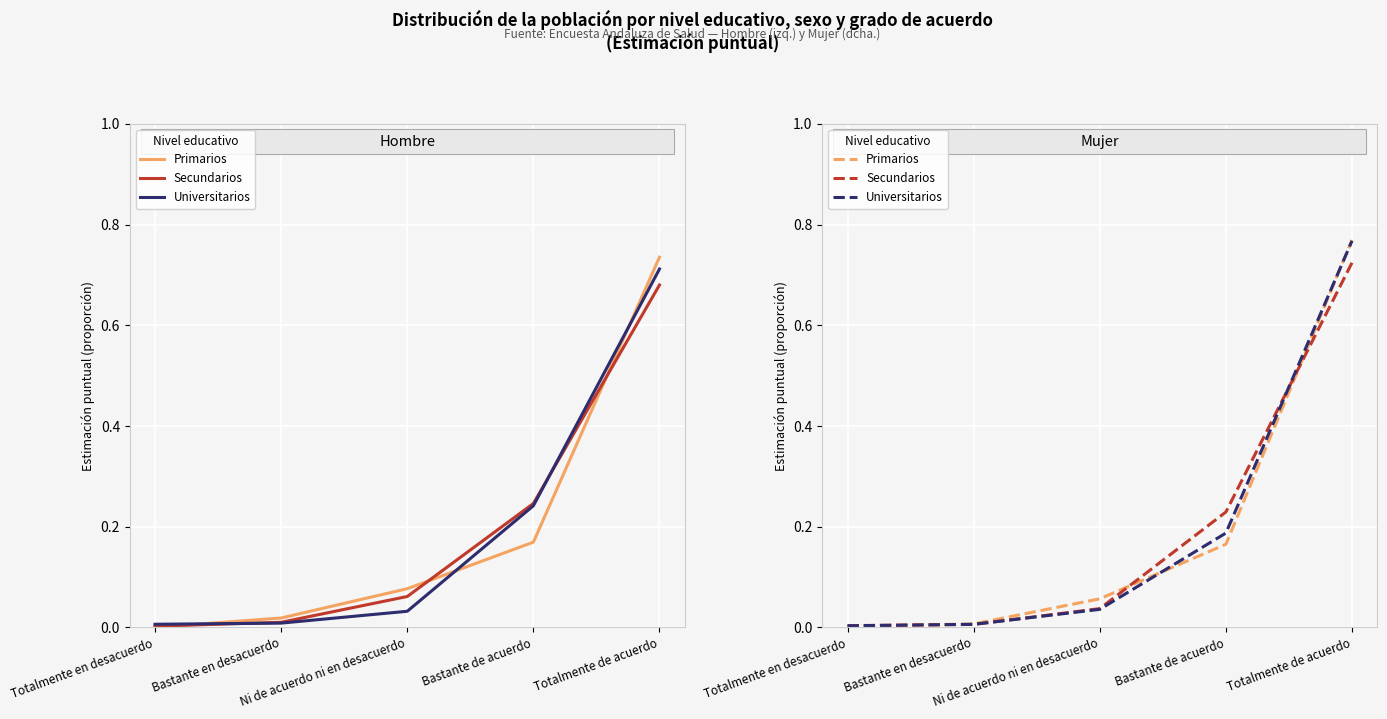

True or false: Secundarios has more than 0 interior local peaks.

False